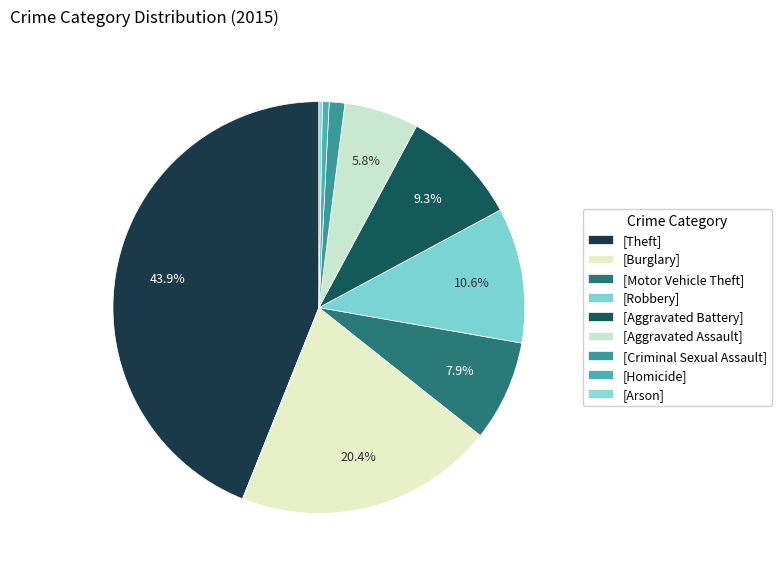

How many slices are in this pie chart?

9